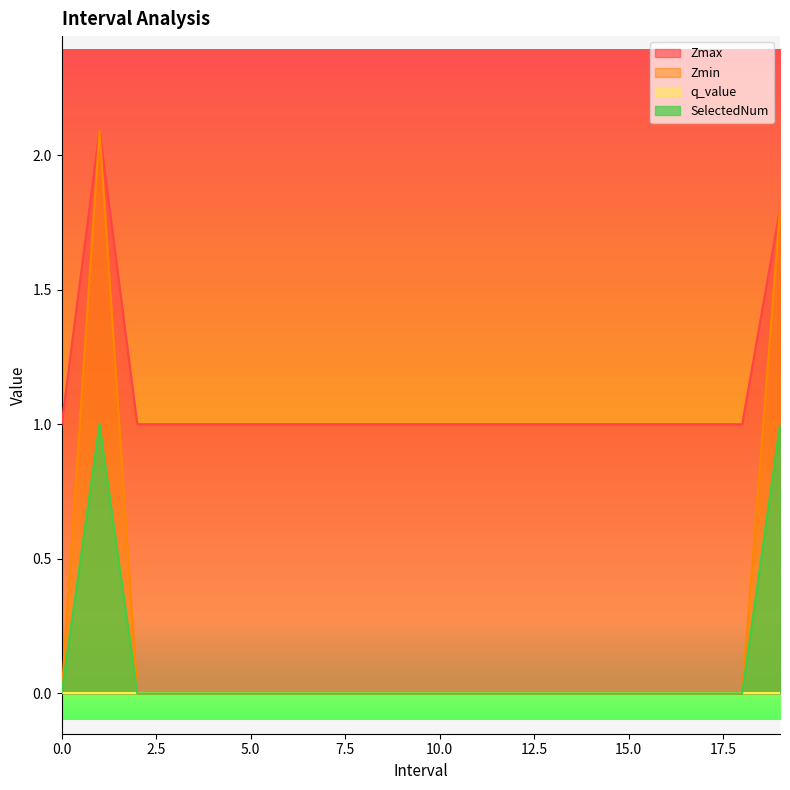

How many data points does each series have?

20